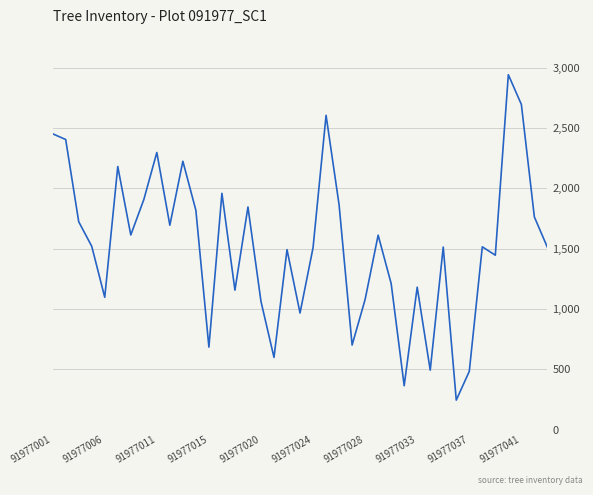

What is the difference between the maximum and minimum values?

2696.2